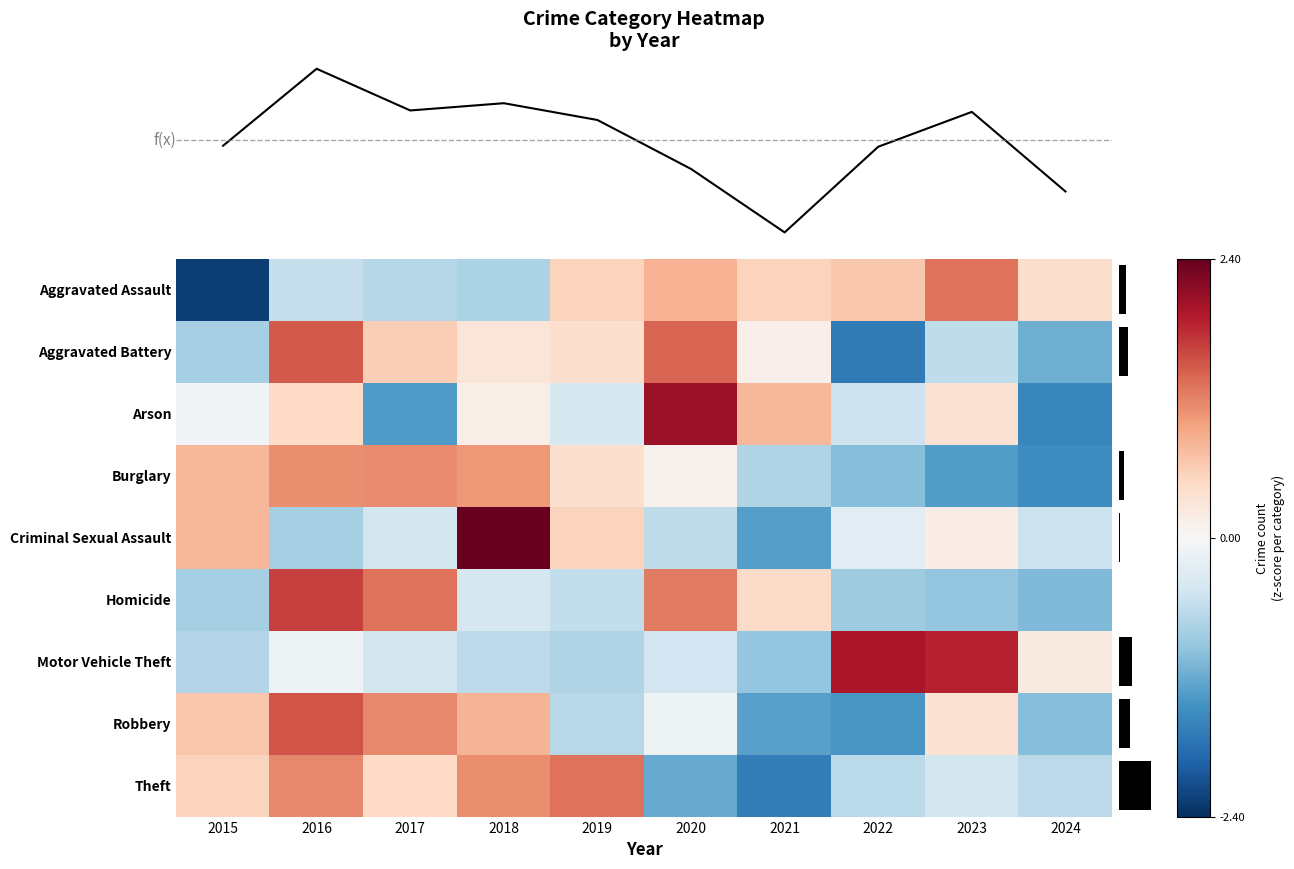

What is the total value across all series at 2018?

4.0